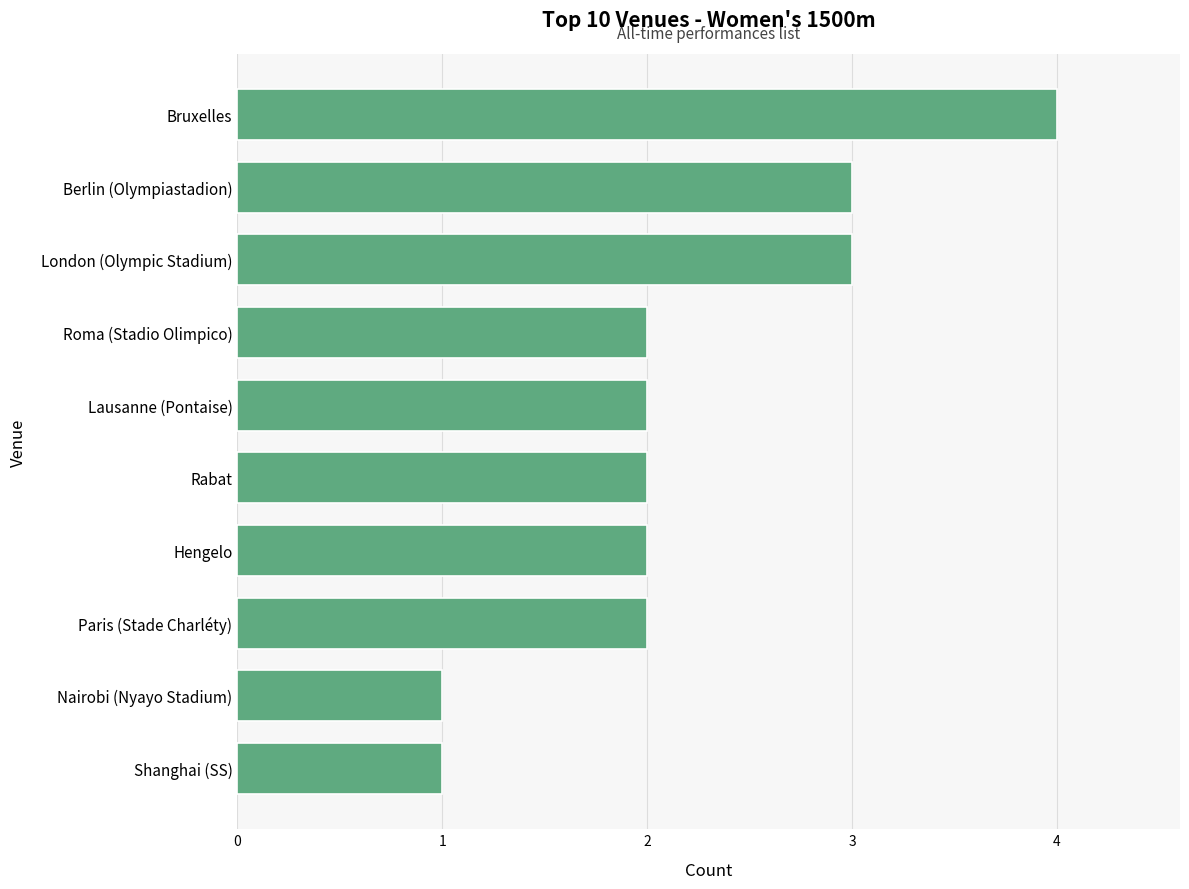

What is the change in value from Nairobi (Nyayo Stadium) to Rabat?

+1